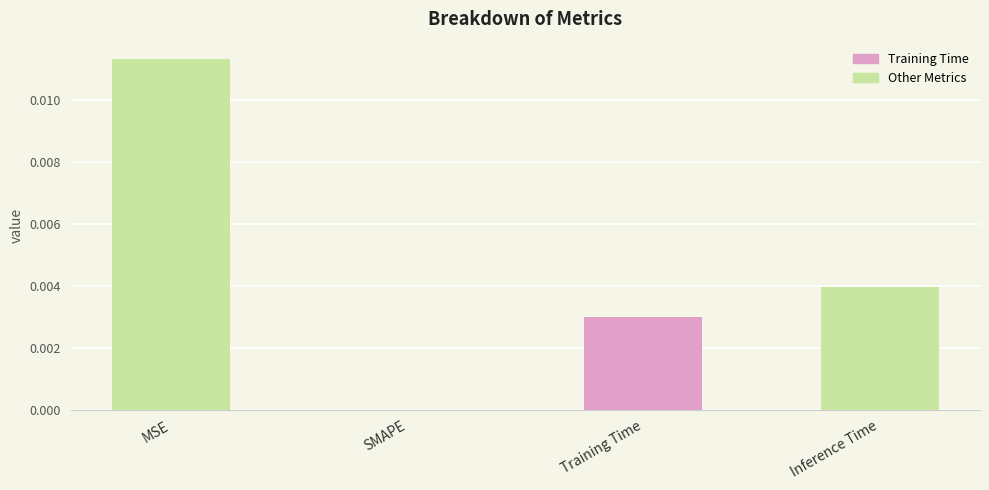

How many data points does each series have?

4